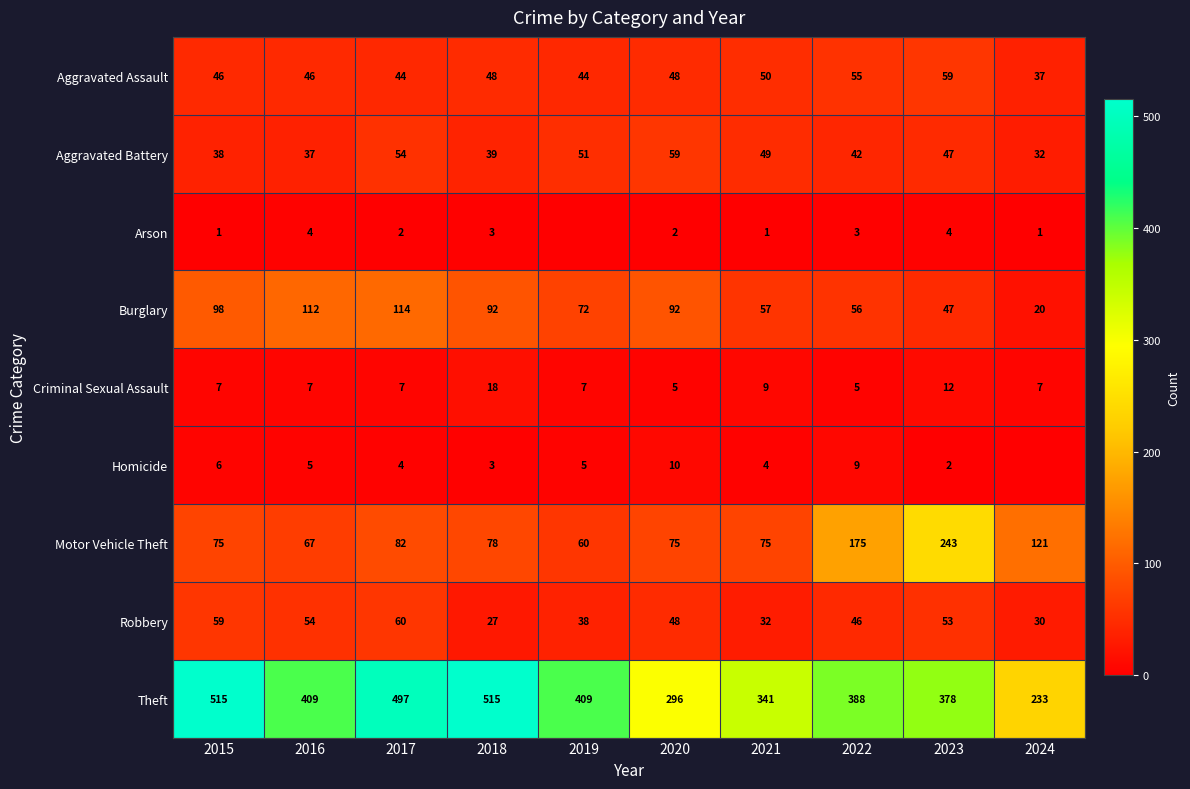

At which label does Criminal Sexual Assault reach its peak?

2018